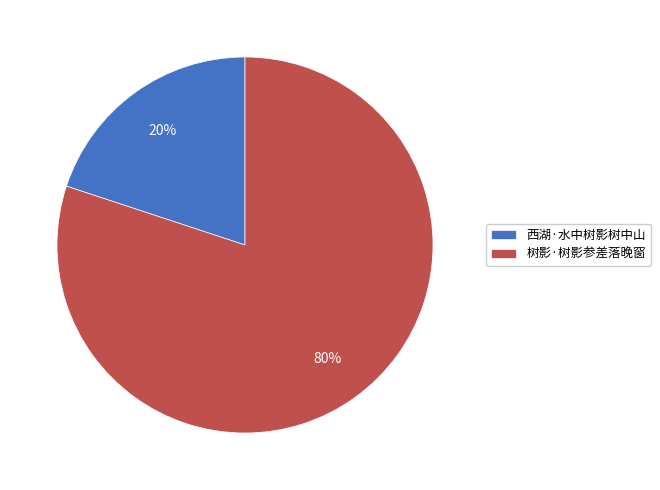

Is 西湖·水中树影树中山 the majority of the pie?

No